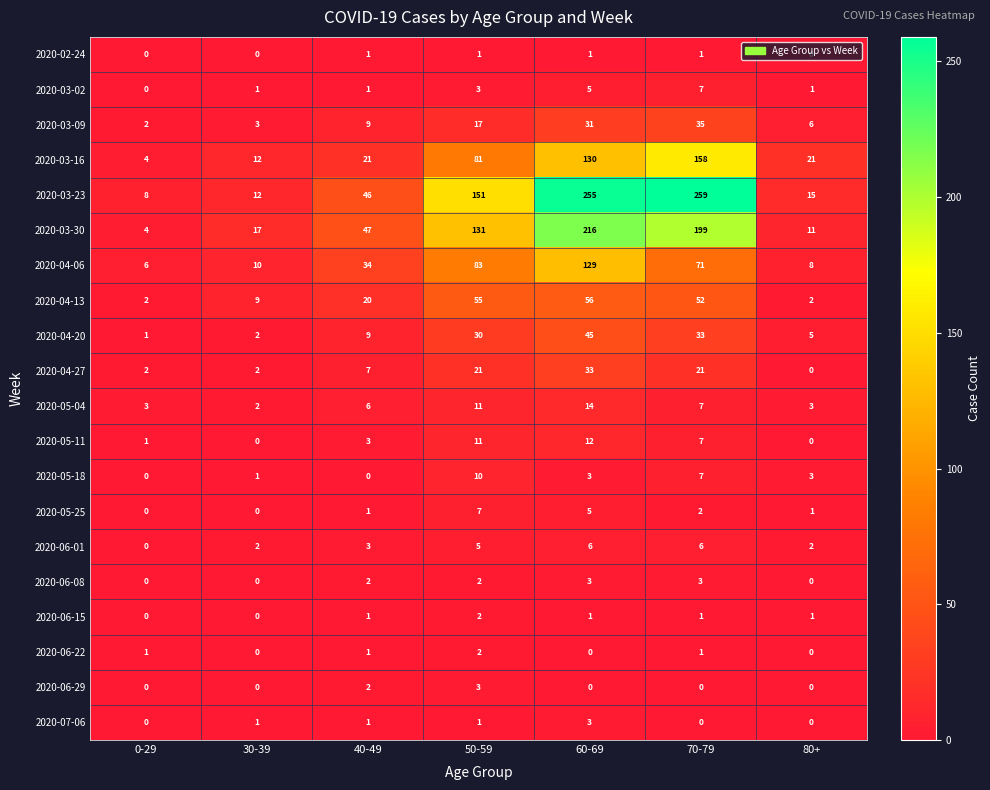

What is the spread (max minus min) of values at 70-79?

259